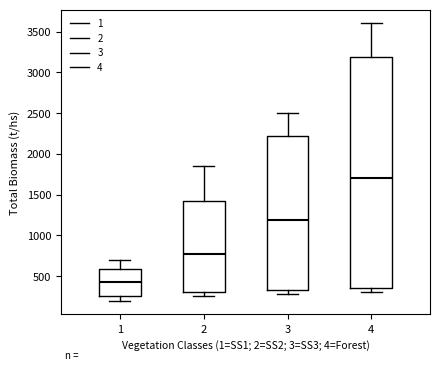

Reading left to right, read every box against the y-axis: the position of its median line, the range the box covers, and the ends of its whiskers. The values are not printed on the chart, so give them approximately, as read against the axis.

1: median 450, box 250 to 600, whiskers 200 to 700
2: median 800, box 300 to 1450, whiskers 250 to 1850
3: median 1200, box 350 to 2200, whiskers 300 to 2500
4: median 1700, box 350 to 3200, whiskers 300 to 3600